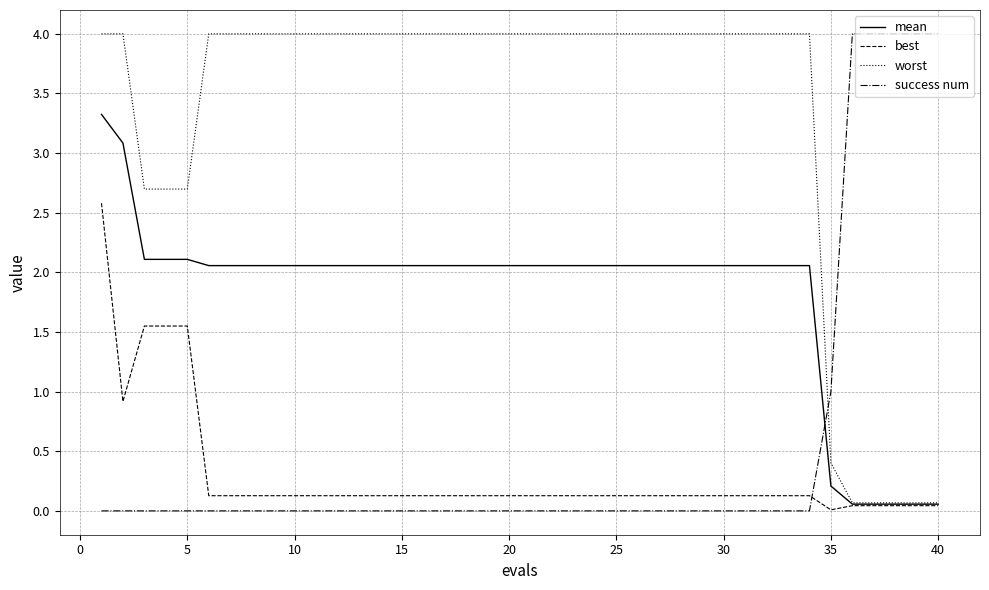

Which series has the largest total across all categories?

worst